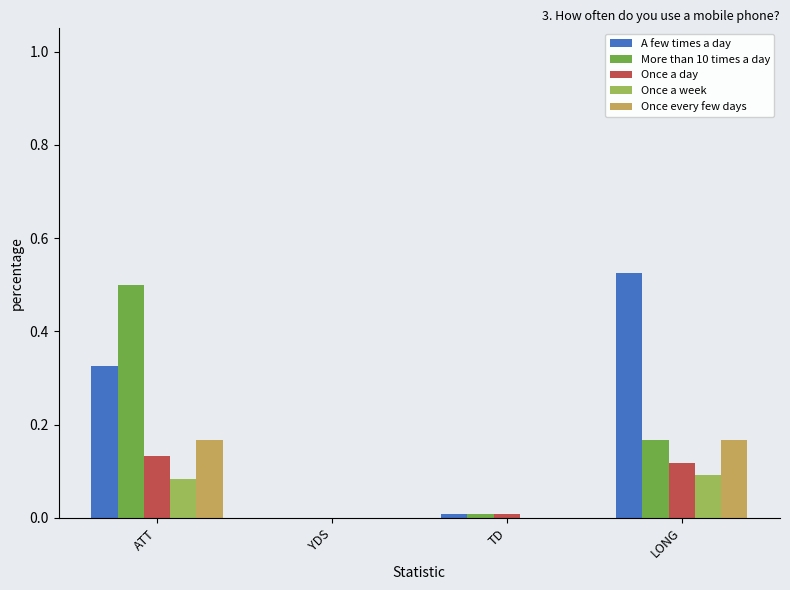

The Once a day series shows 0.0 at YDS. True or false?

True